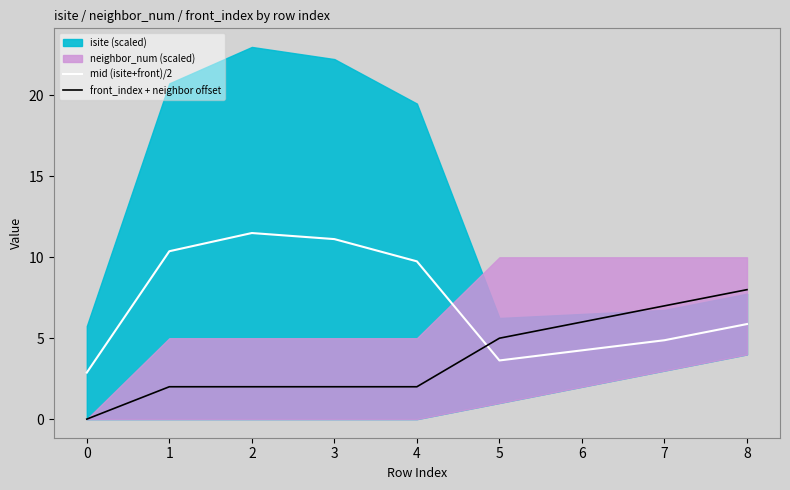

Is the value of mid (isite+front)/2 at 6 greater than the value of front_index + neighbor offset at 5?

No